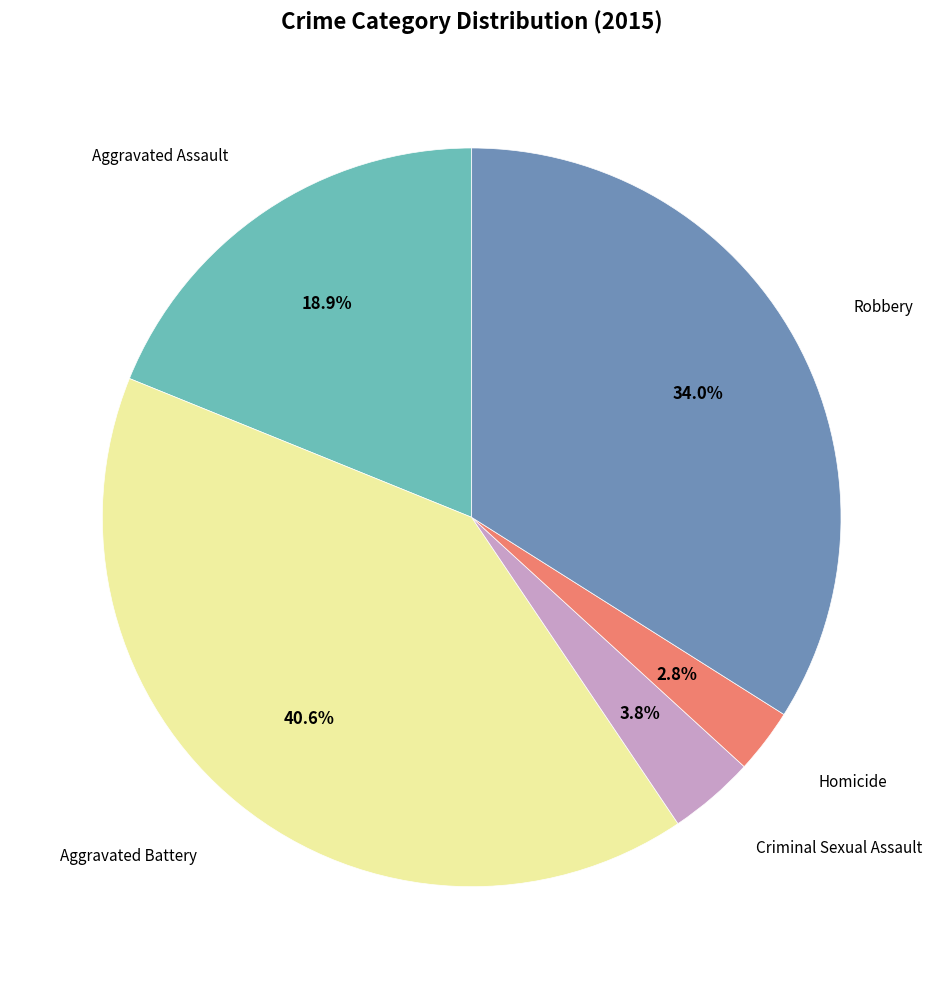

Does any single category account for the majority?

No